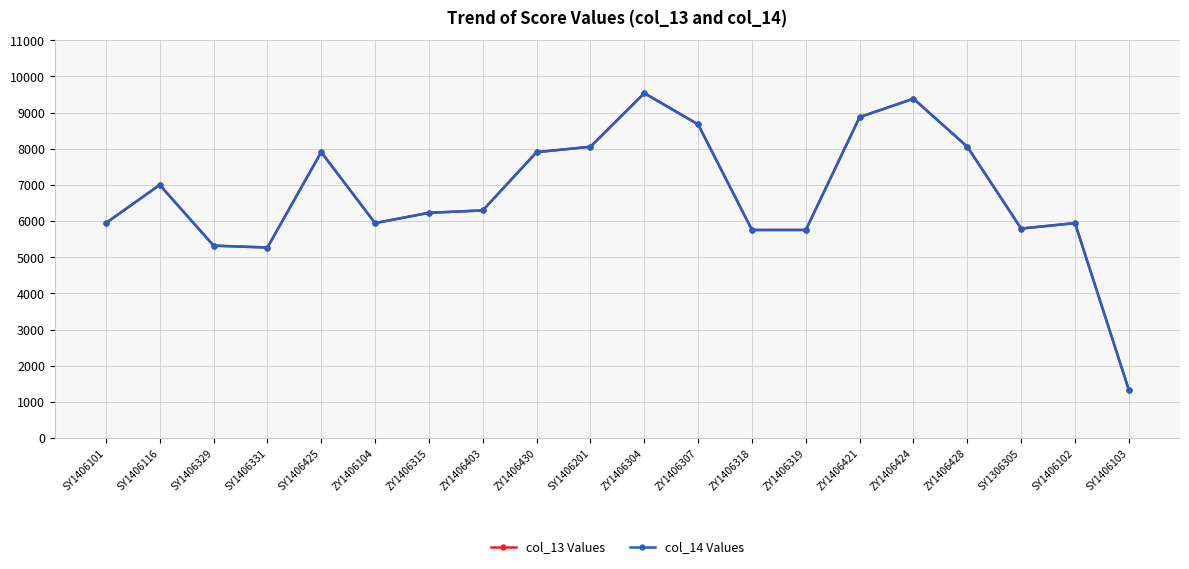

Does the chart have visible grid lines?

Yes